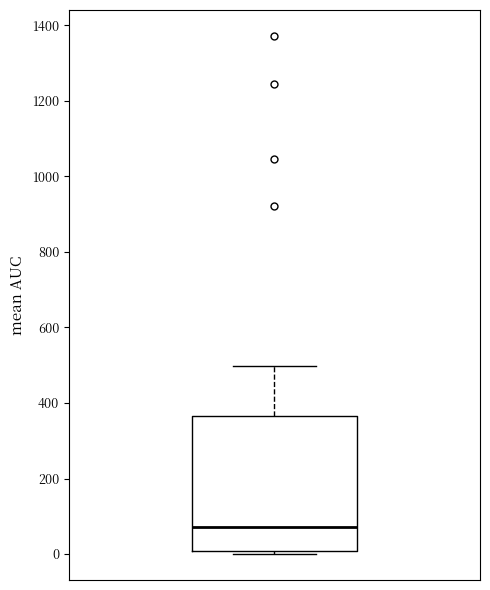

Transcribe this box plot: give where the median line is, the range the box spans, and where the two whiskers end, as read against the y-axis. The values are not printed on the chart, so give them approximately, as read against the axis.

median 80, box 0 to 360, whiskers 0 (just below the box's lower edge) to 500